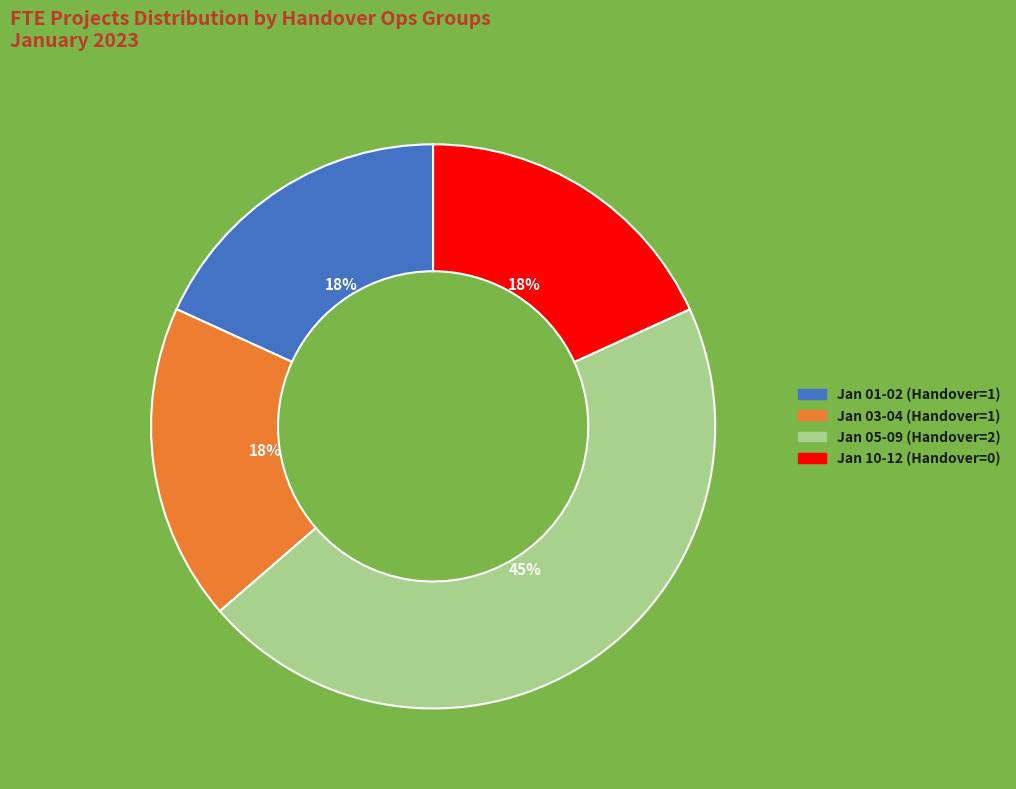

To the nearest percent, what is the average slice percentage?

25%